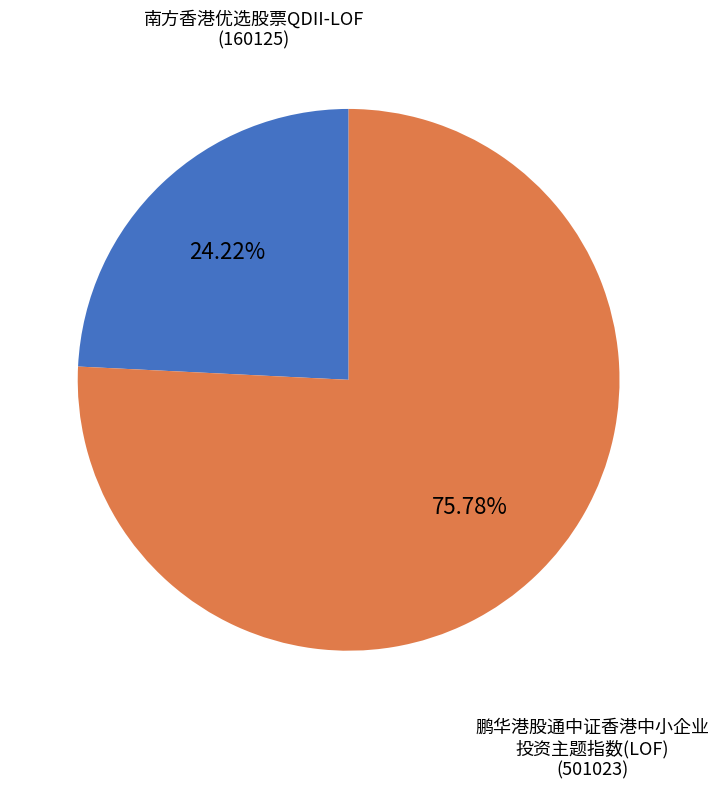

Is there any slice that represents more than half of the pie?

Yes